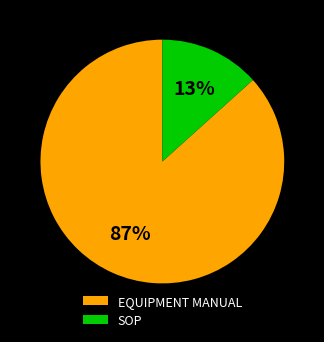

To the nearest percent, what is the average slice percentage?

50%